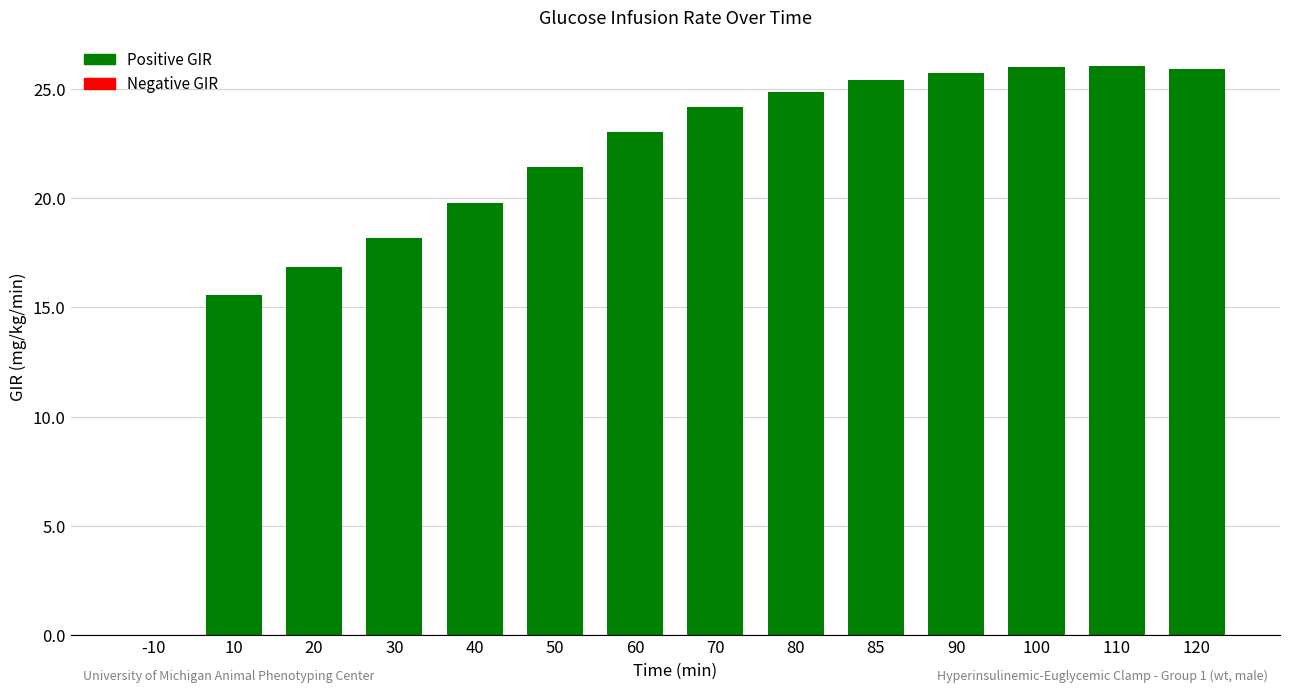

Approximately how many times larger is the value at 90 compared to 120?

1.0